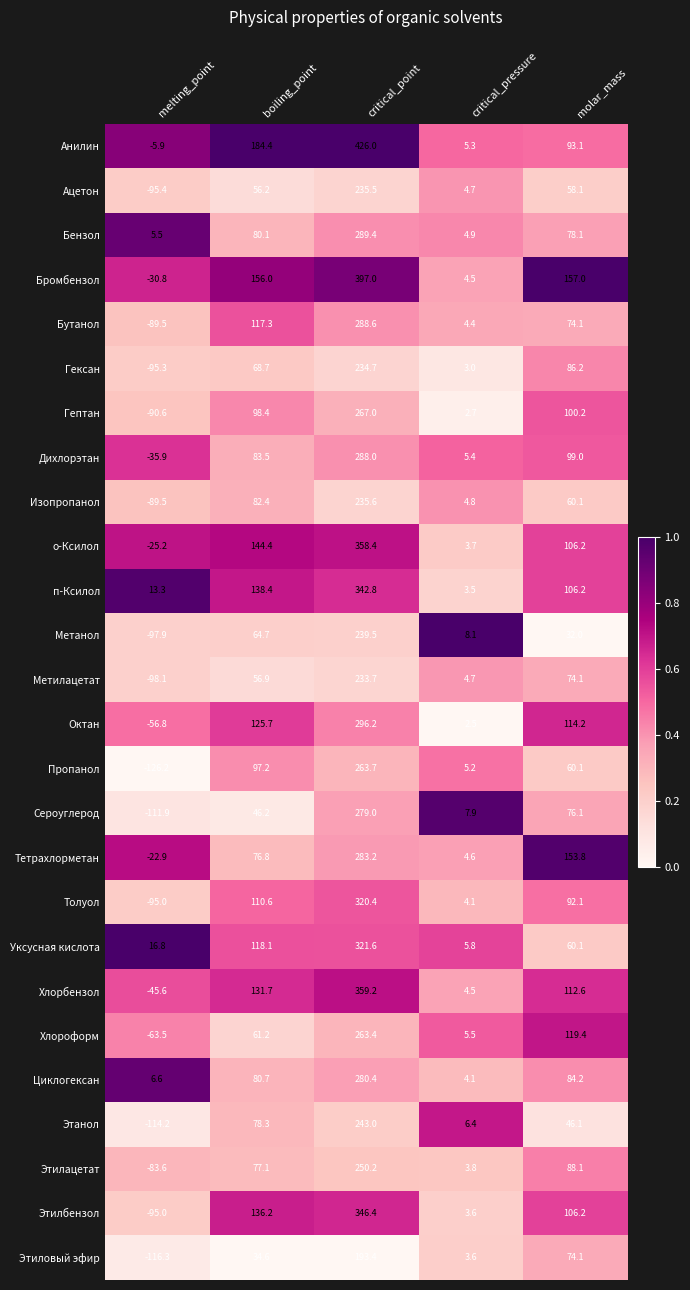

What is the difference between the maximum and minimum values in the Толуол series?

415.4